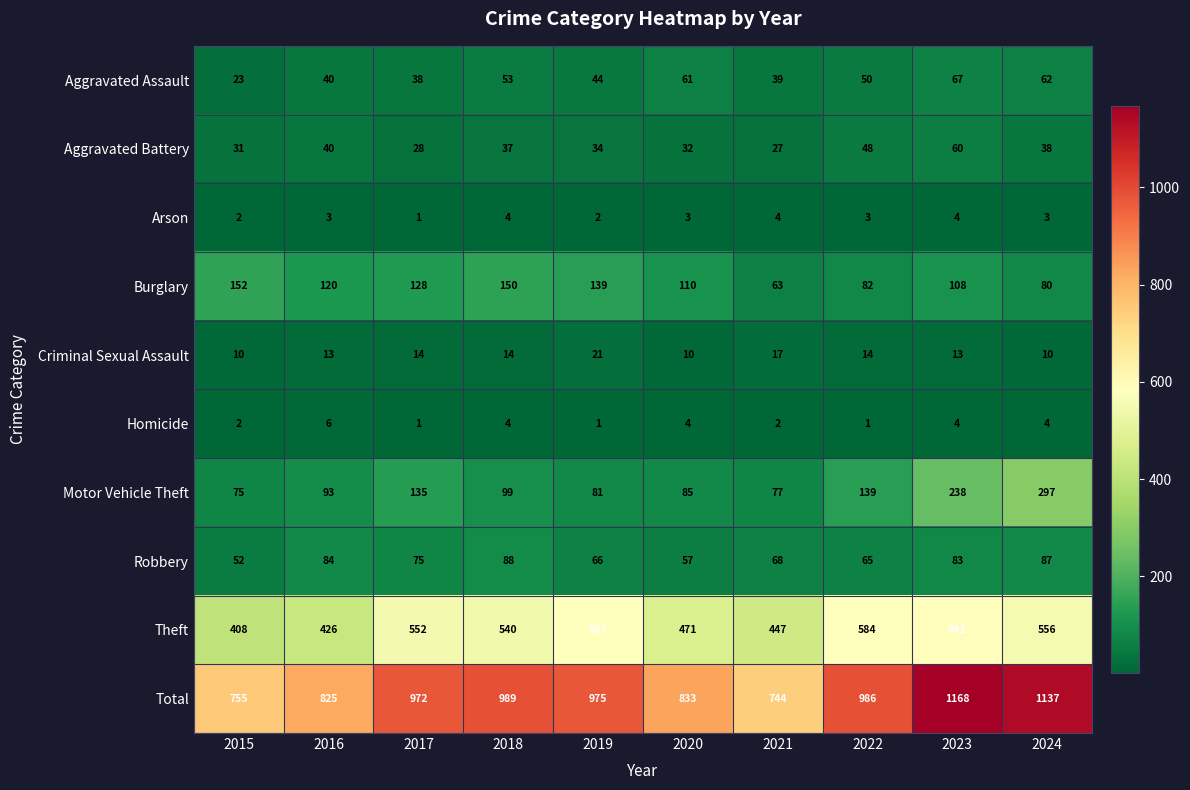

What is the sum of all Criminal Sexual Assault values?

136